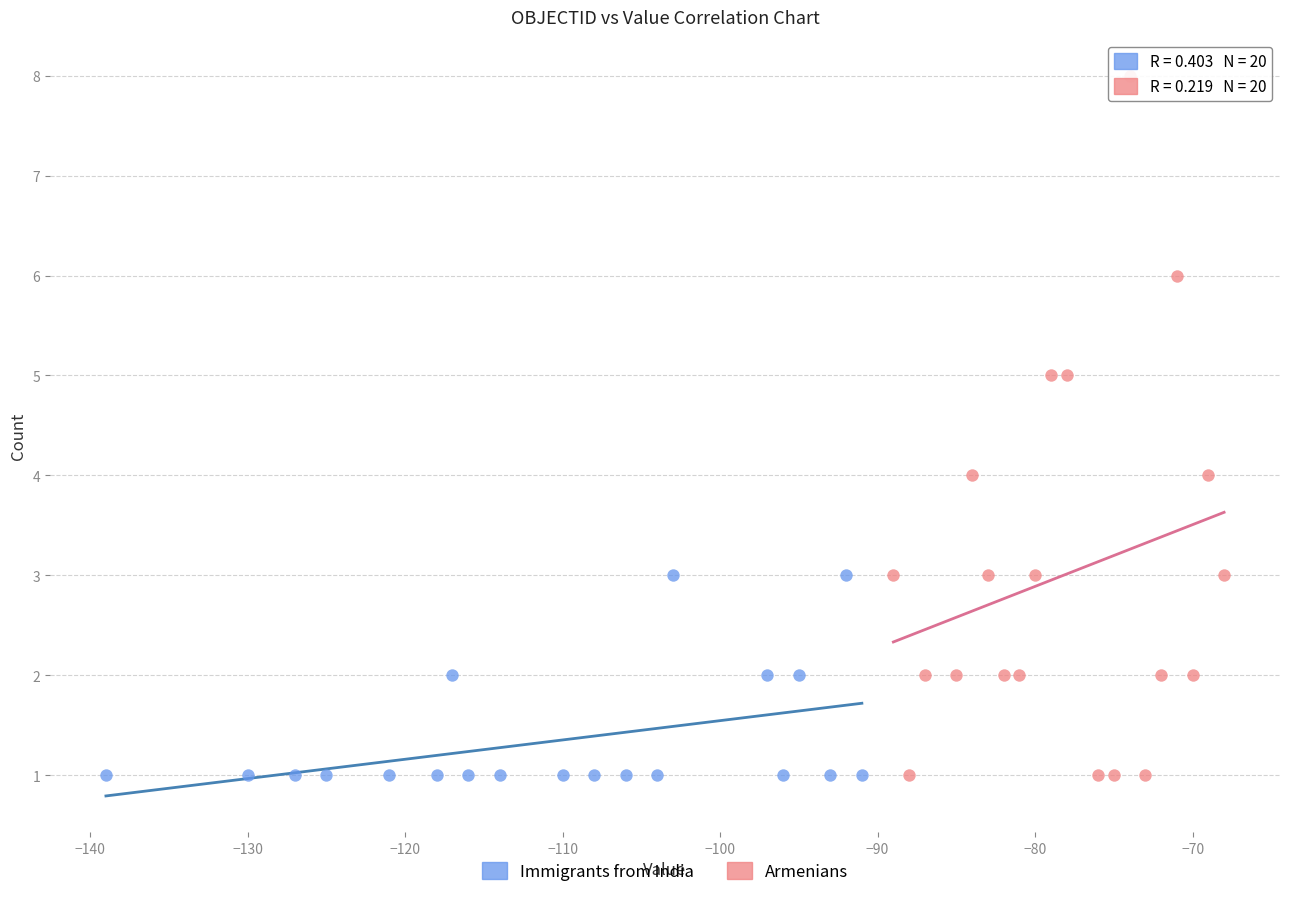

Which series reaches the maximum Y coordinate?

Armenians